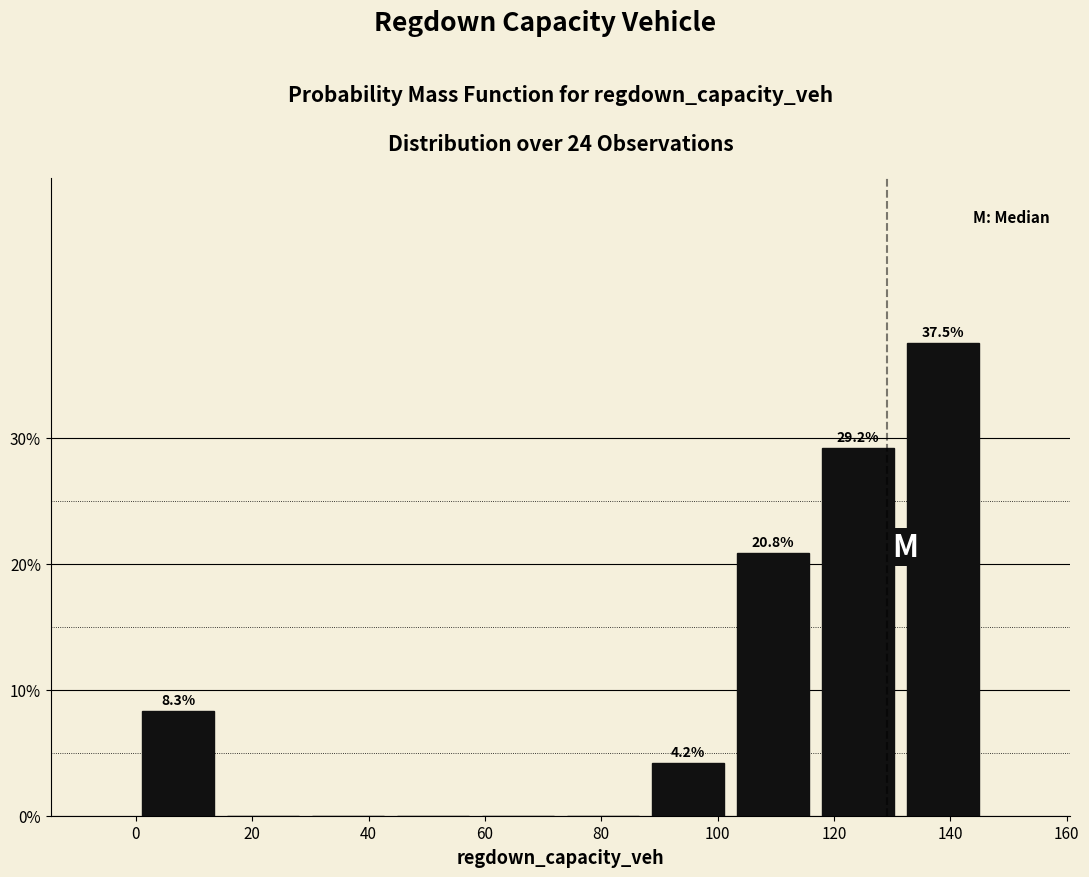

Which range on the x-axis has the tallest bar?

132 to 146